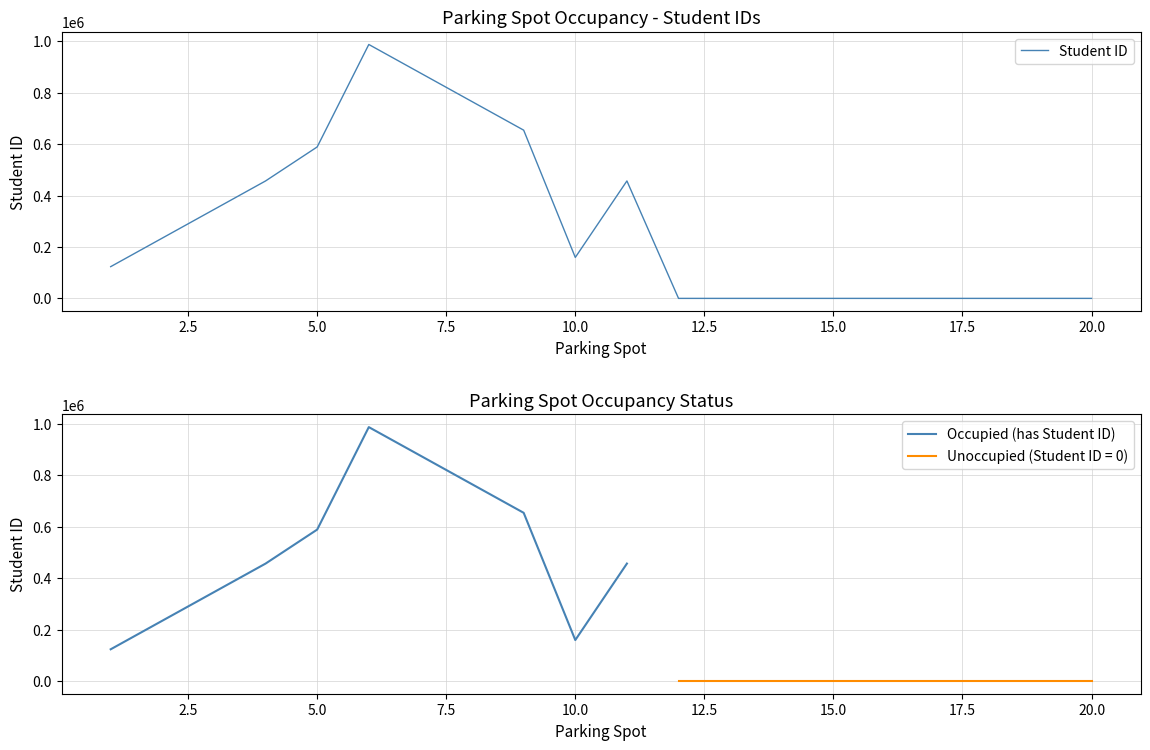

What are all the series names shown in the legend?

Student ID, Occupied (has Student ID)